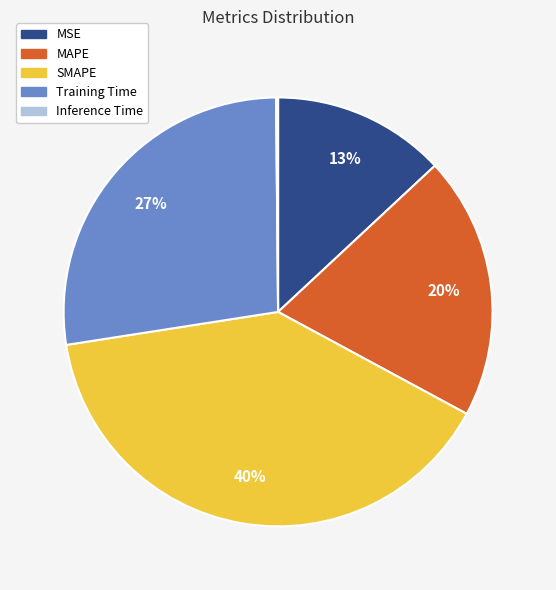

Which slice is the largest?

SMAPE